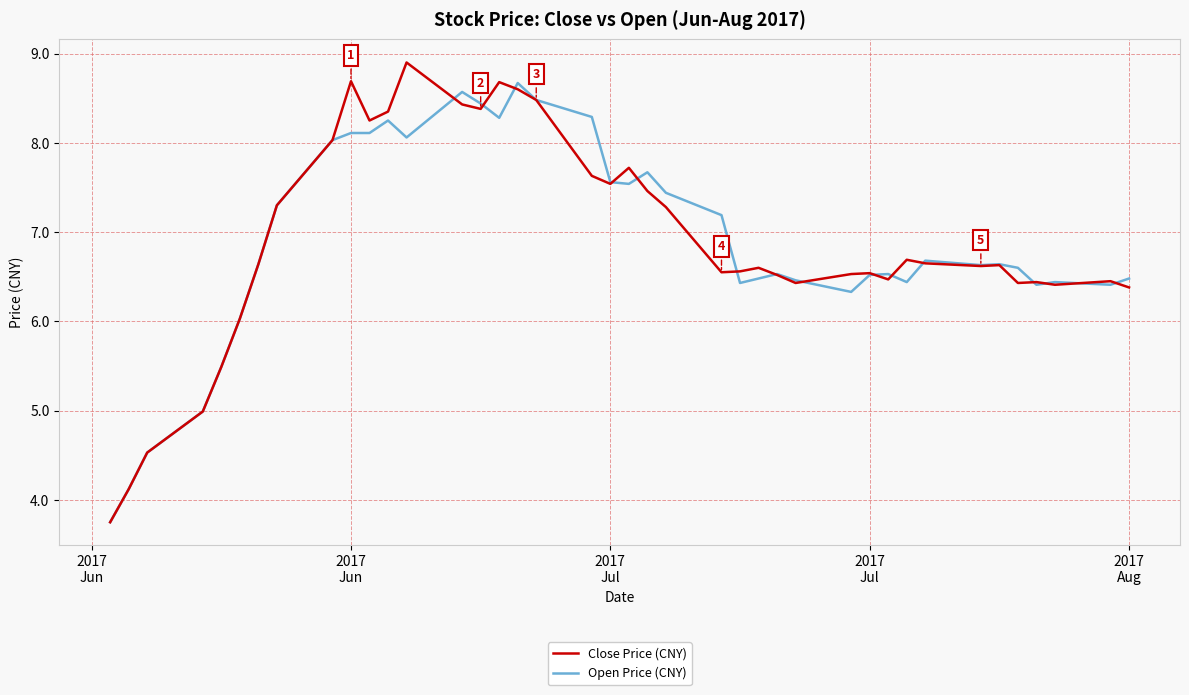

What is the greatest value displayed?

8.9